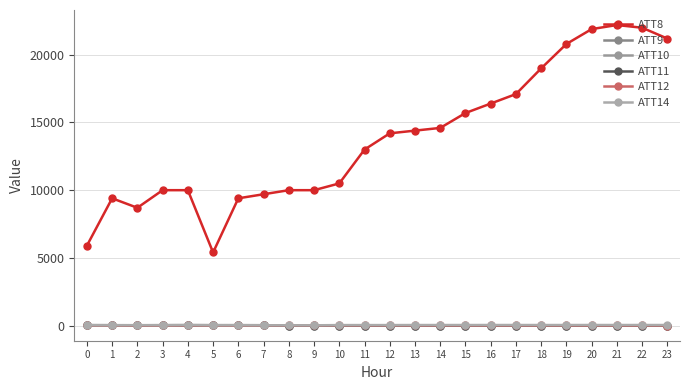

What is the average value of the ATT12 series?

7.9